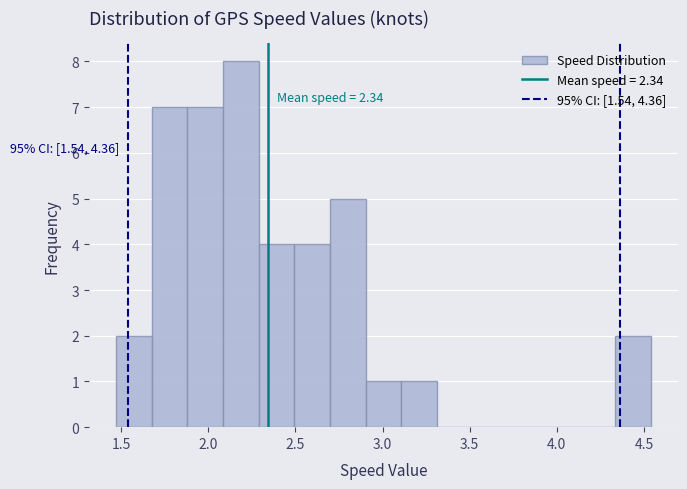

Which range on the x-axis has the tallest bar?

2.10 to 2.30